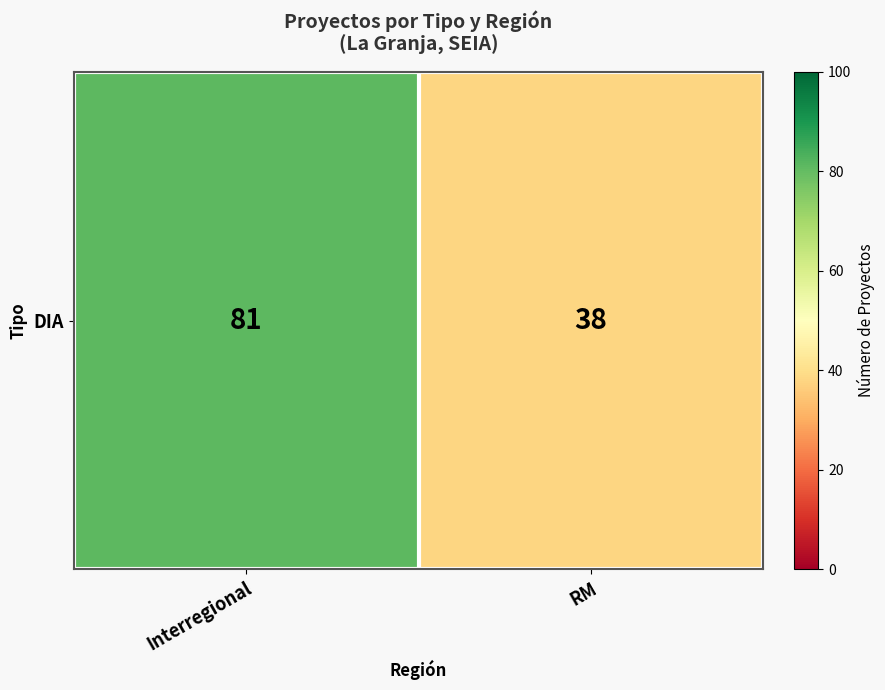

True or false: the data shows 120 at Interregional.

False